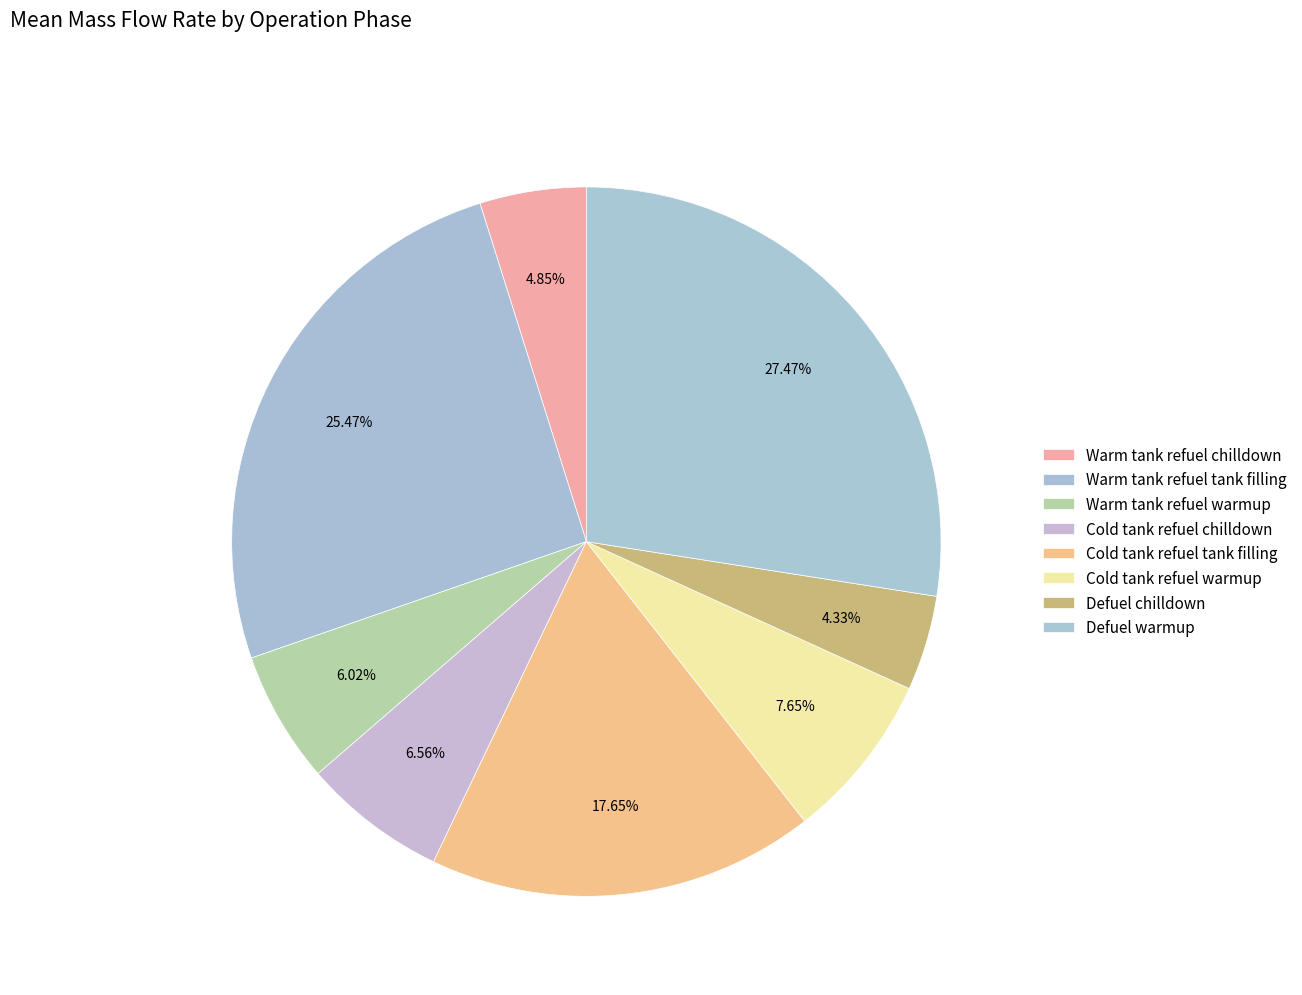

What percentage do Defuel warmup and Cold tank refuel warmup together represent?

35.1%